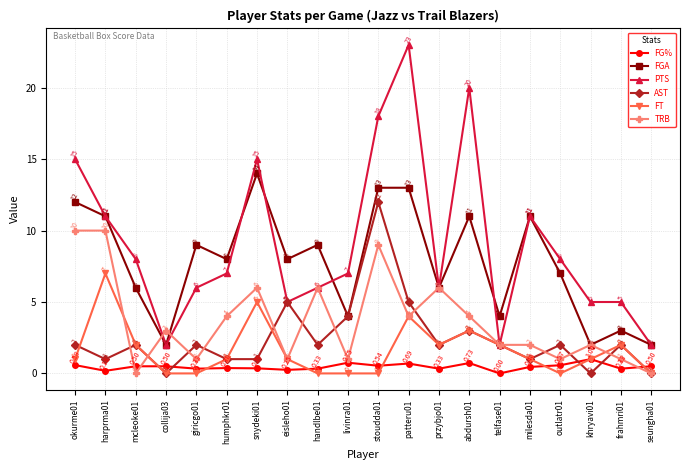

What is the label of the 1st point from the right?

seungha01